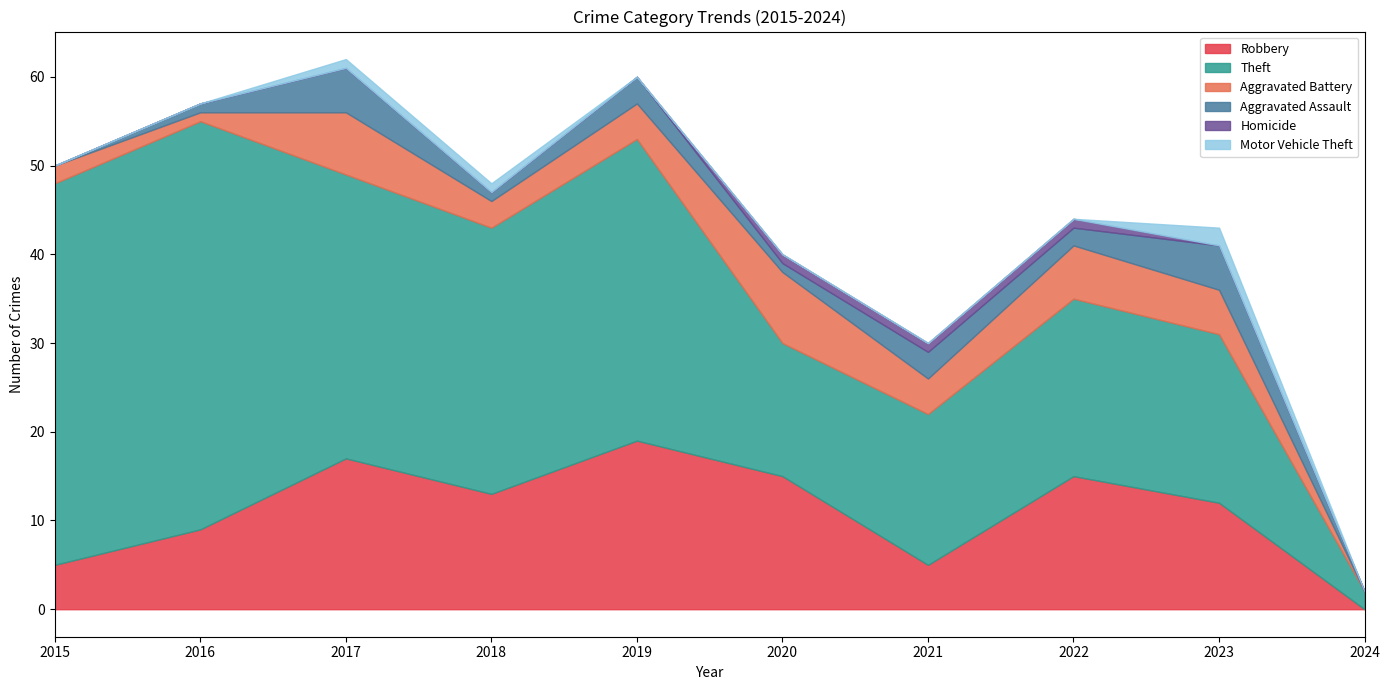

True or false: Aggravated Assault and Homicide intersect in this chart.

False